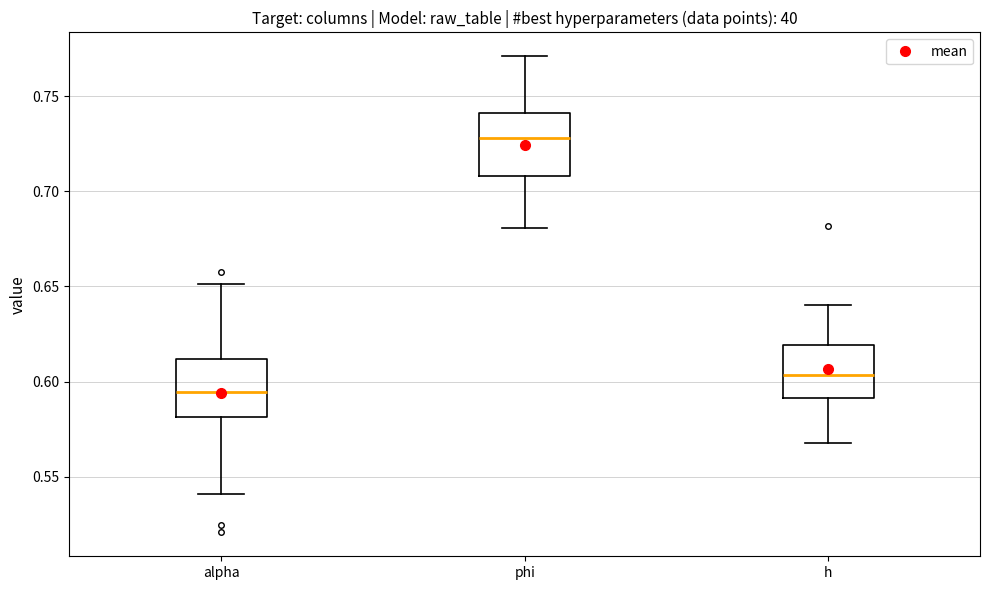

Where is the lower edge of the box for alpha on the y-axis? The values are not printed on the chart, so give them approximately, as read against the axis.

0.580